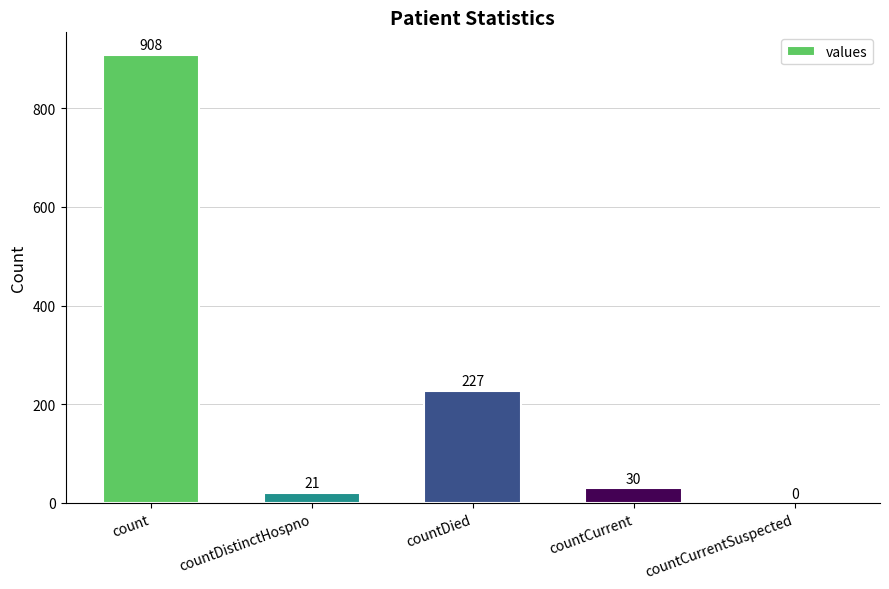

At which label is the value closest to 454?

countDied